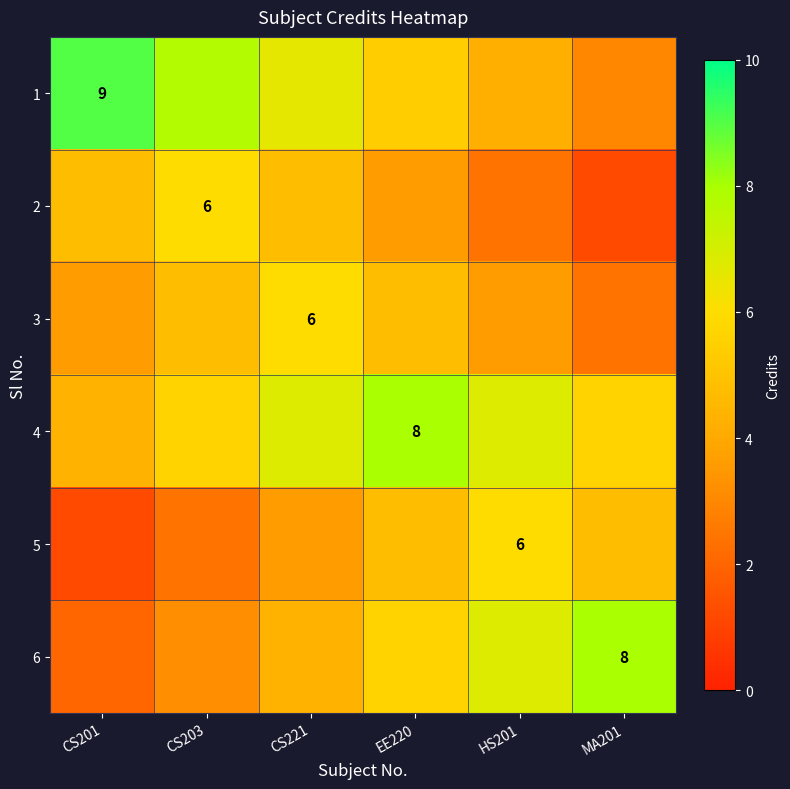

At which label is 6 closest to 5?

CS221